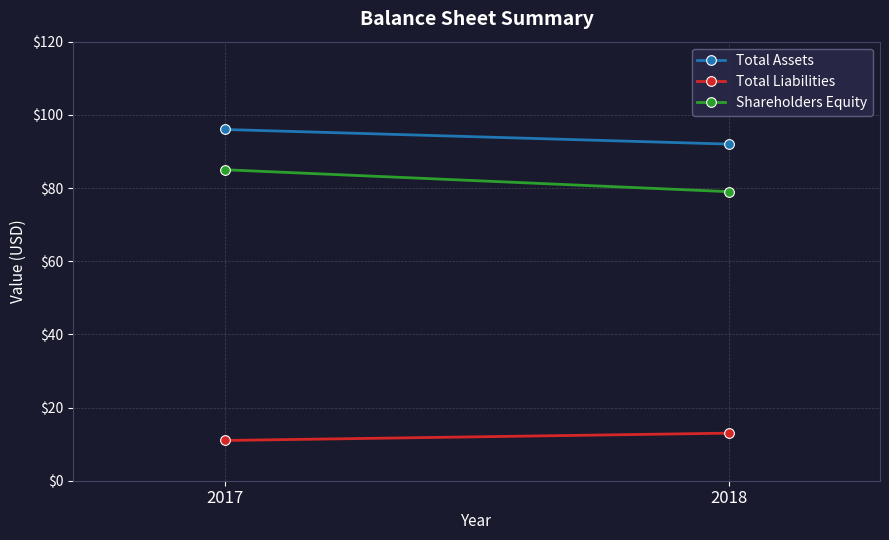

Reading left to right, transcribe all the data shown in this chart.

Total Assets: 96	92
Total Liabilities: 11	13
Shareholders Equity: 85	79